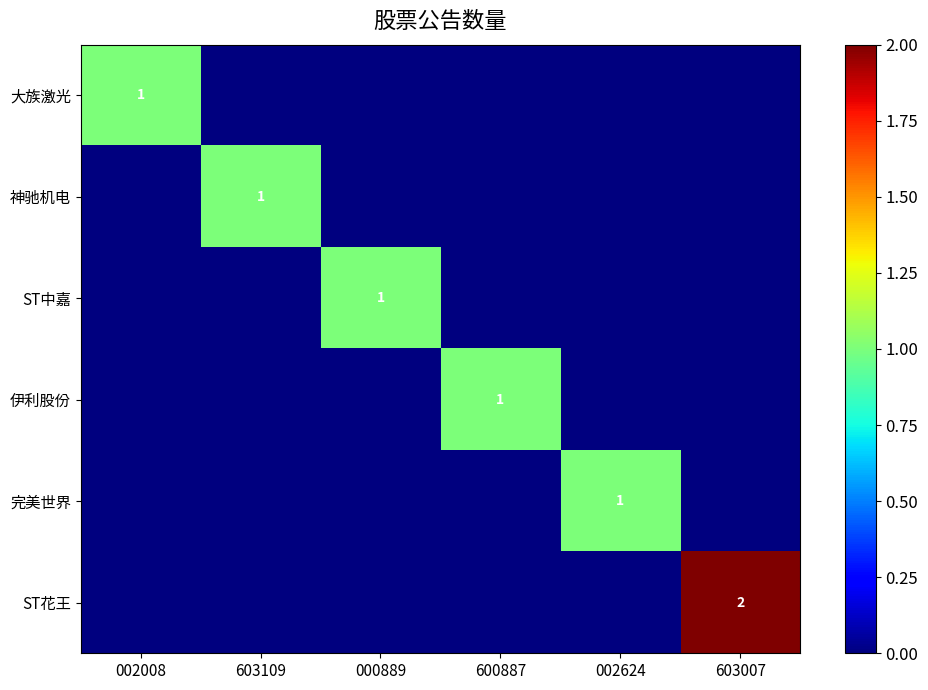

How many series are shown in this chart?

6